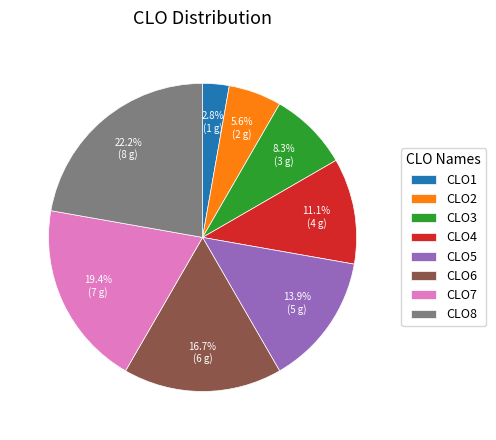

Is the sum of CLO2 and CLO4 greater than half?

No